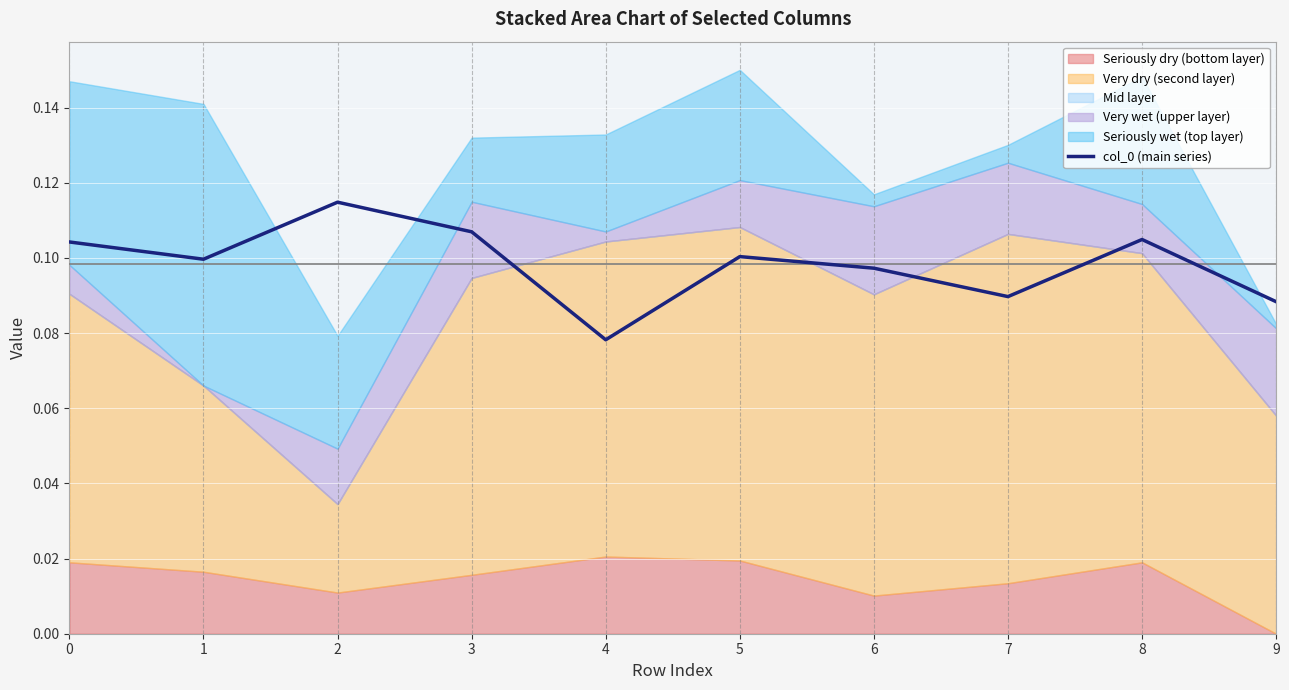

Rank the categories by value from highest to lowest.

2, 3, 8, 0, 5, 1, 6, 7, 9, 4